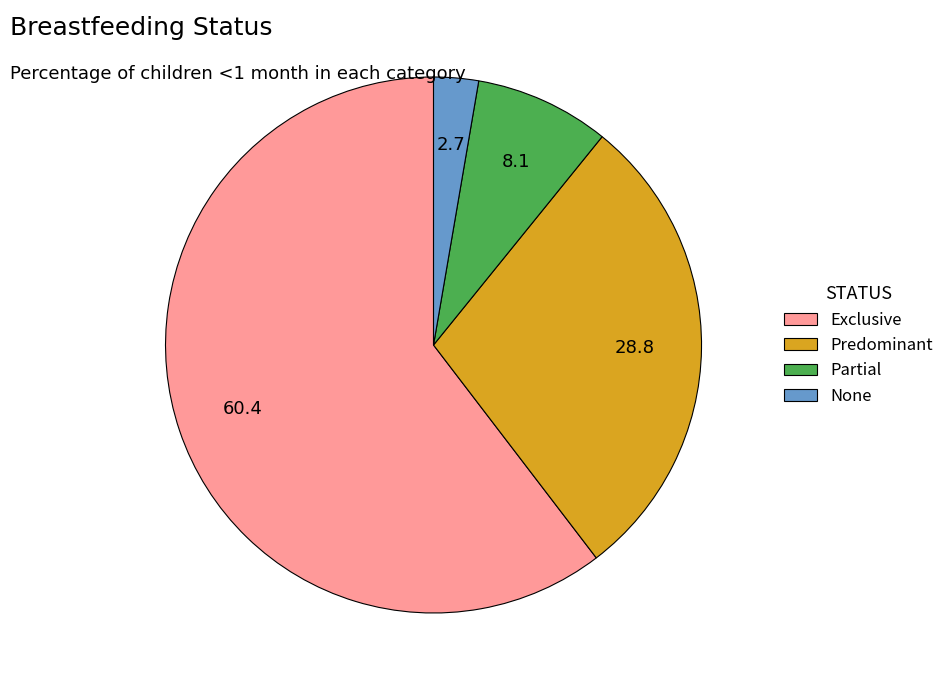

Is there a majority slice in this chart?

Yes